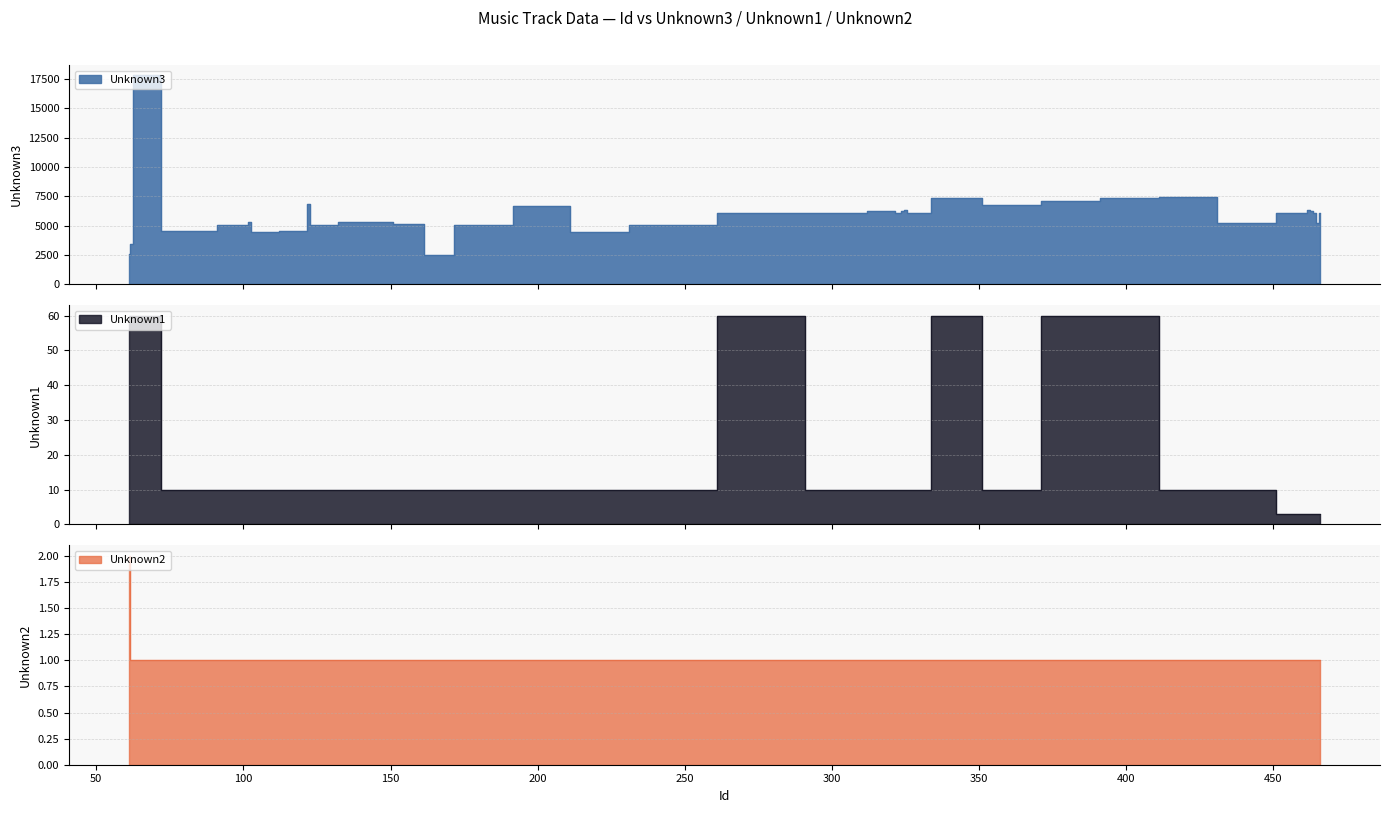

What is the average value of the Unknown1 series?

18